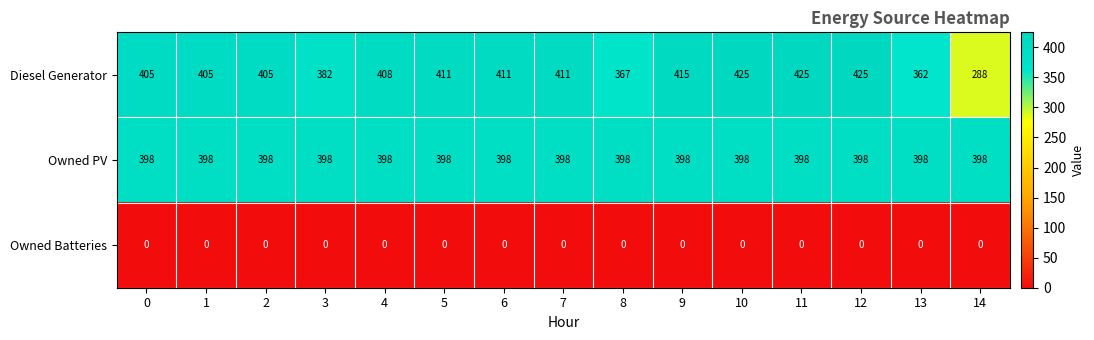

List the series in order of their peak value, highest first.

Diesel Generator, Owned PV, Owned Batteries